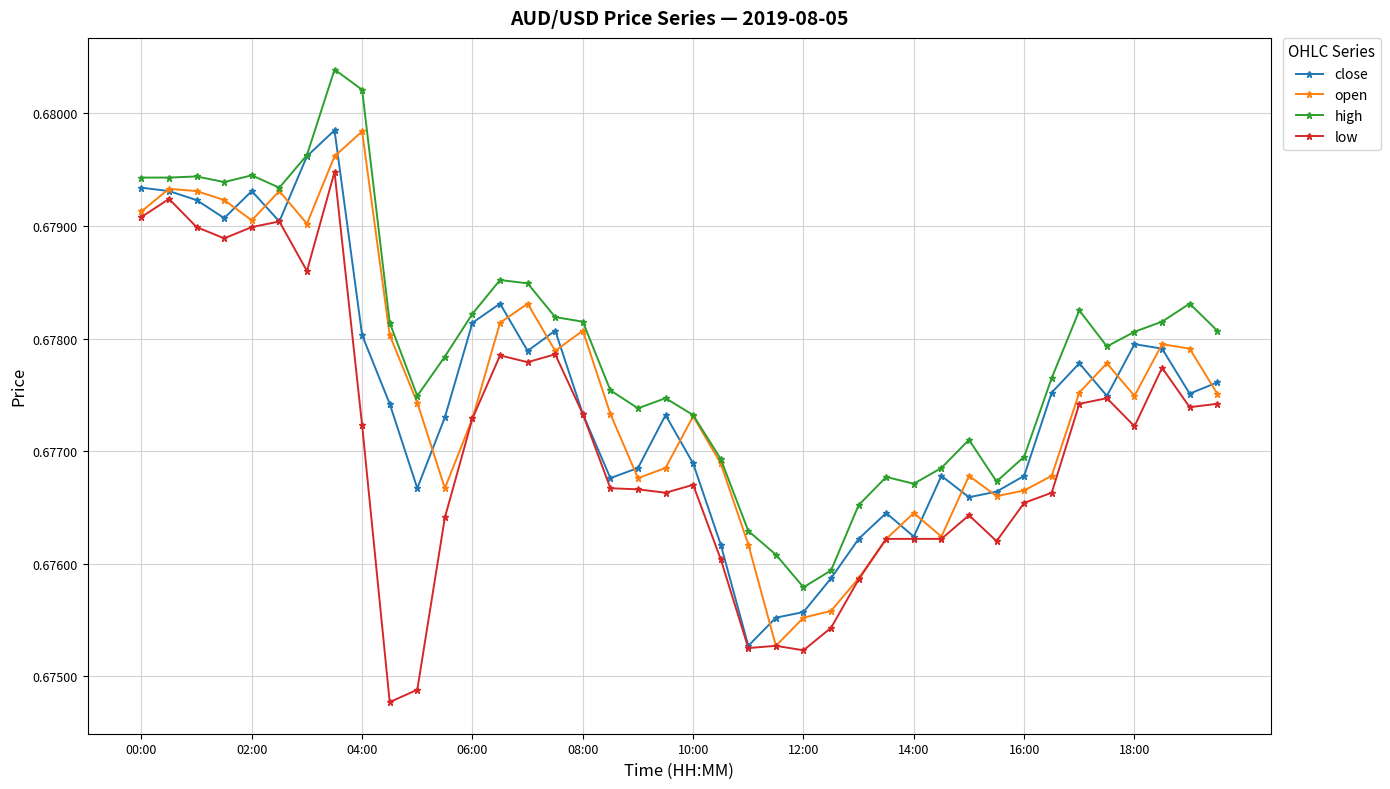

True or false: high and low intersect in this chart.

False